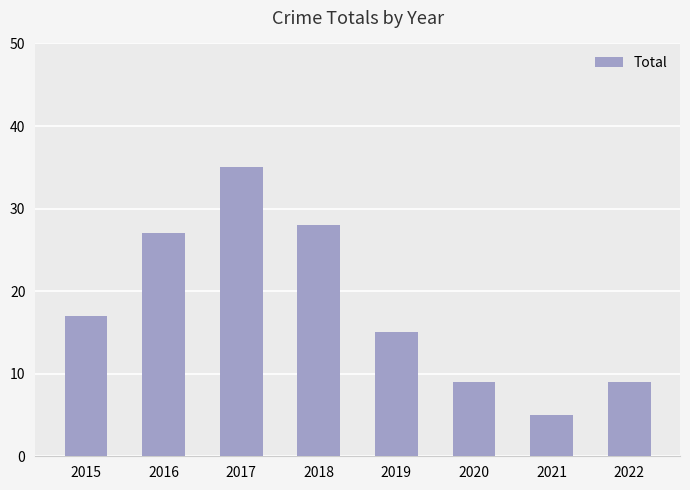

Reading left to right, list all the values displayed in this chart.

17	27	35	28	15	9	5	9